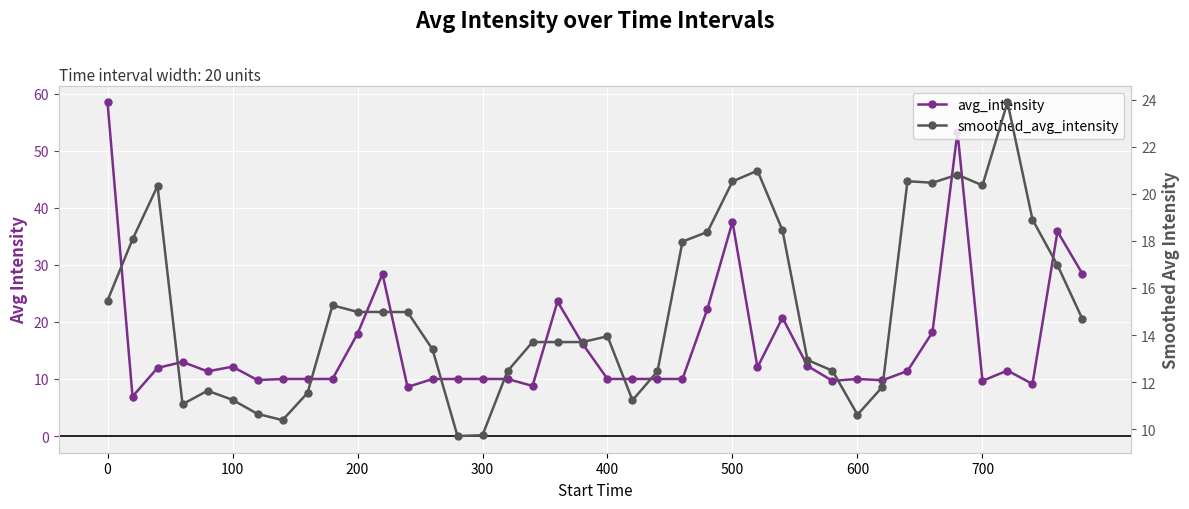

Which series has the widest spread of values?

avg_intensity